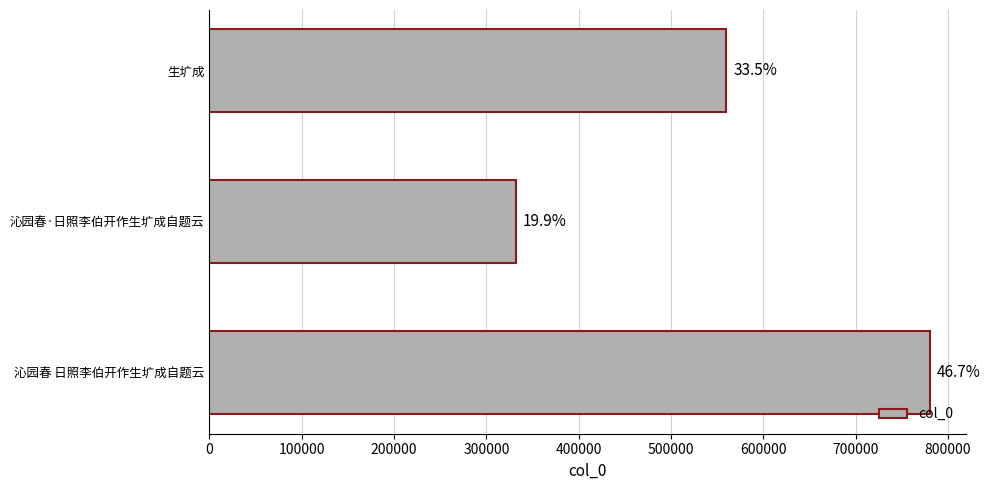

How many bars are there in total?

3